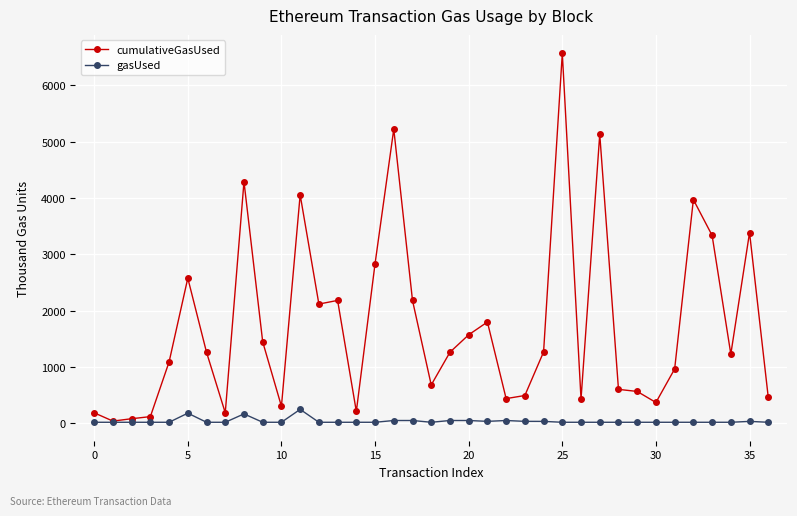

What is the highest value of the gasUsed series?

250.0